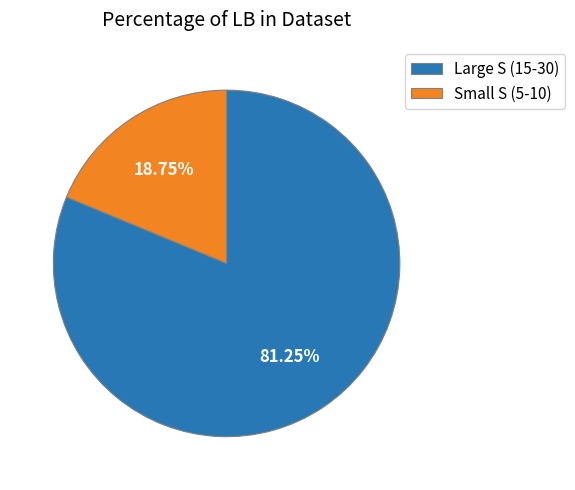

What is the smallest slice in the pie chart?

Small S (5-10)